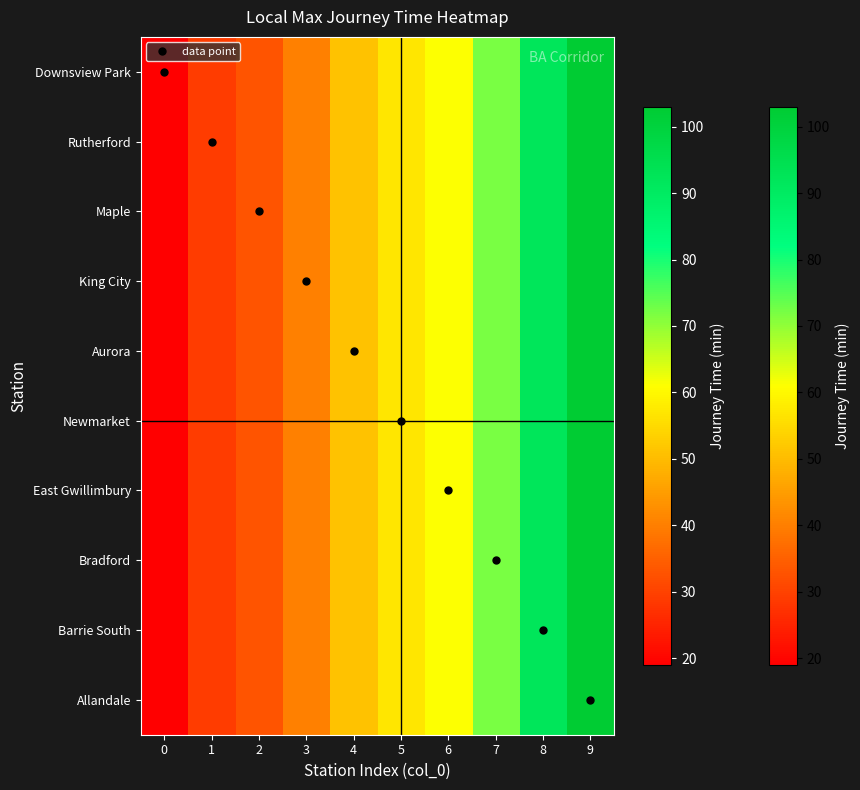

Reading right to left, what are all the values shown in this chart?

Downsview Park: 9=103	8=92	7=72	6=61	5=57	4=51	3=40	2=33	1=29	0=19
Rutherford: 9=103	8=92	7=72	6=61	5=57	4=51	3=40	2=33	1=29	0=19
Maple: 9=103	8=92	7=72	6=61	5=57	4=51	3=40	2=33	1=29	0=19
King City: 9=103	8=92	7=72	6=61	5=57	4=51	3=40	2=33	1=29	0=19
Aurora: 9=103	8=92	7=72	6=61	5=57	4=51	3=40	2=33	1=29	0=19
Newmarket: 9=103	8=92	7=72	6=61	5=57	4=51	3=40	2=33	1=29	0=19
East Gwillimbury: 9=103	8=92	7=72	6=61	5=57	4=51	3=40	2=33	1=29	0=19
Bradford: 9=103	8=92	7=72	6=61	5=57	4=51	3=40	2=33	1=29	0=19
Barrie South: 9=103	8=92	7=72	6=61	5=57	4=51	3=40	2=33	1=29	0=19
Allandale: 9=103	8=92	7=72	6=61	5=57	4=51	3=40	2=33	1=29	0=19